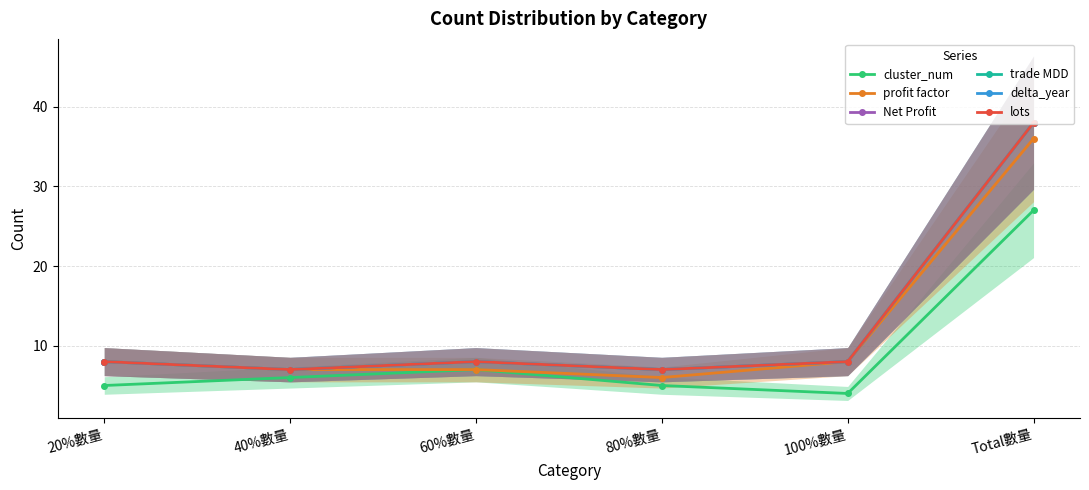

Reading left to right, what are all the values shown in this chart?

cluster_num: 5	6	7	5	4	27
profit factor: 8	7	7	6	8	36
Net Profit: 8	7	8	7	8	38
trade MDD: 8	7	8	7	8	38
delta_year: 8	7	8	7	8	38
lots: 8	7	8	7	8	38